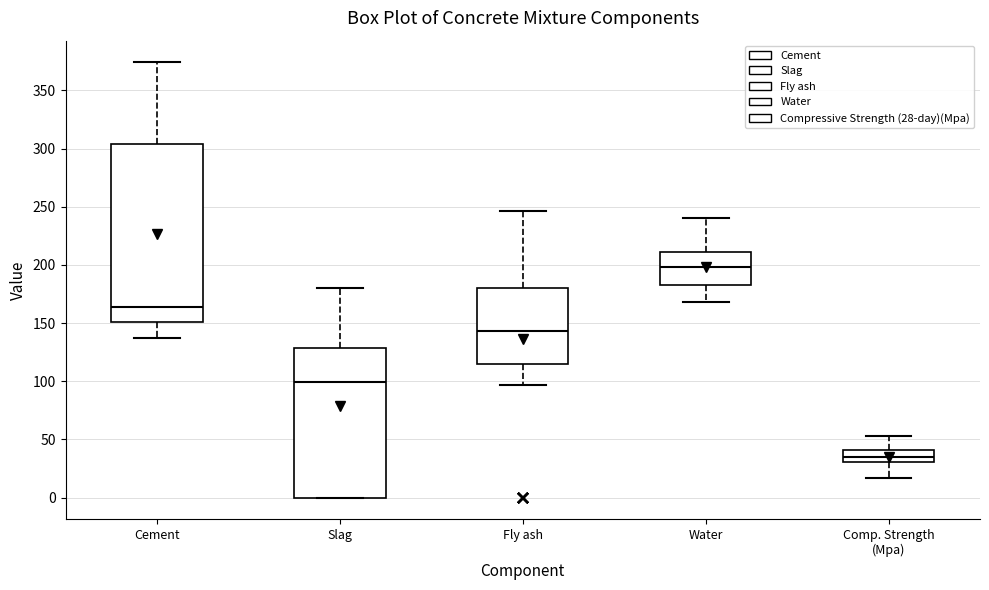

Which box has the highest median line?

Water